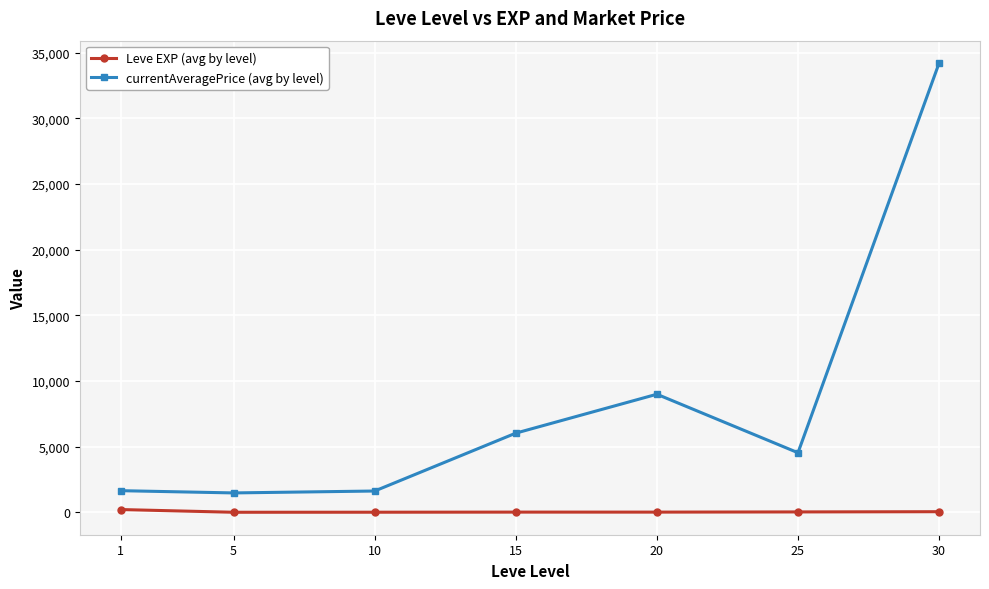

Which series has the largest total across all categories?

currentAveragePrice (avg by level)